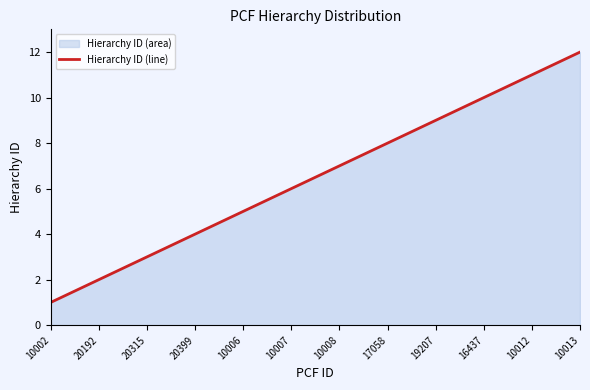

Approximately how many times larger is the value at 10012 compared to 10008?

1.6